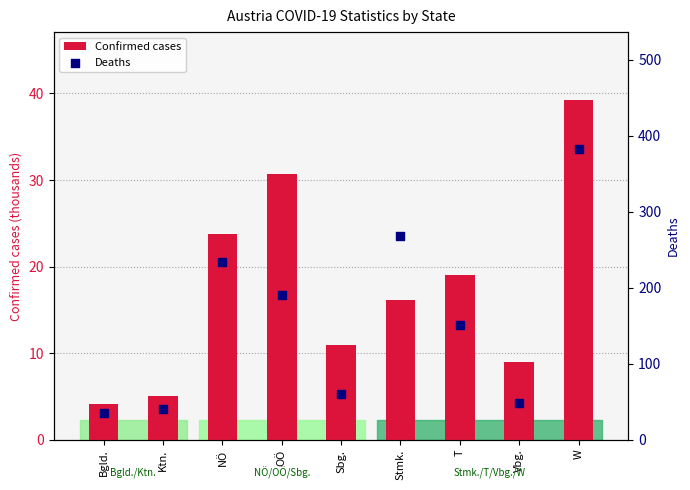

What are all the series names shown in the legend?

Confirmed cases, Deaths